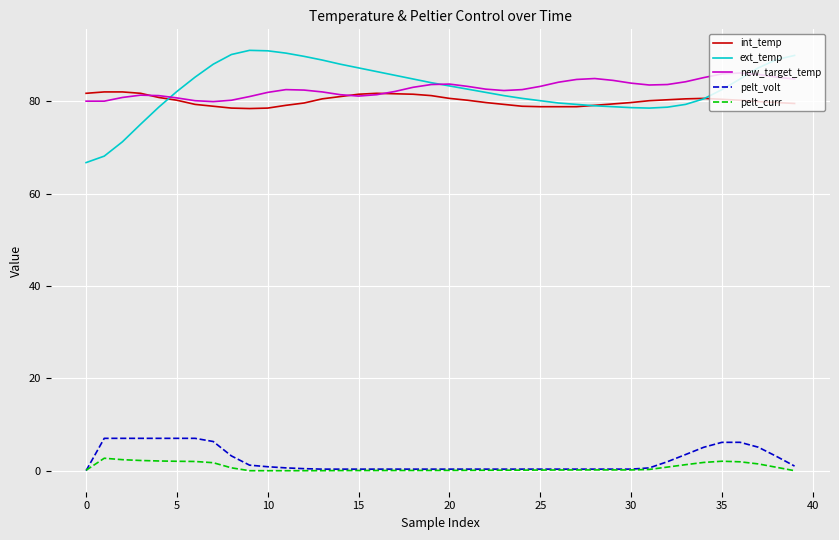

How many series are shown in this chart?

5